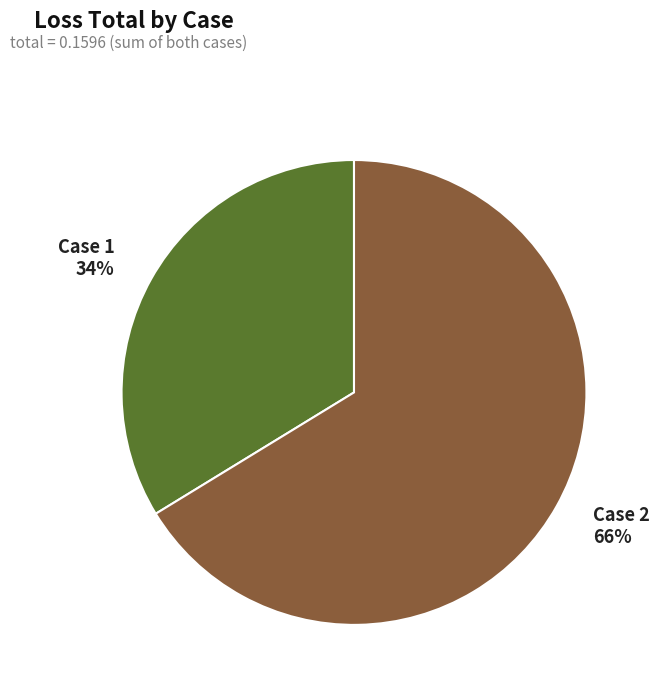

Which has a higher value, Case 2 66% or Case 1 34%?

Case 2 66%